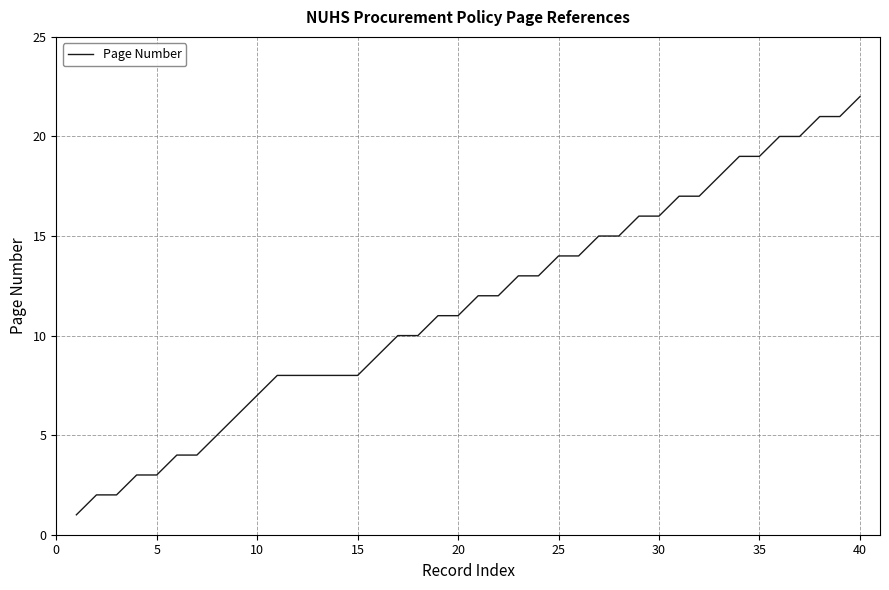

What is the maximum value shown in the chart?

22